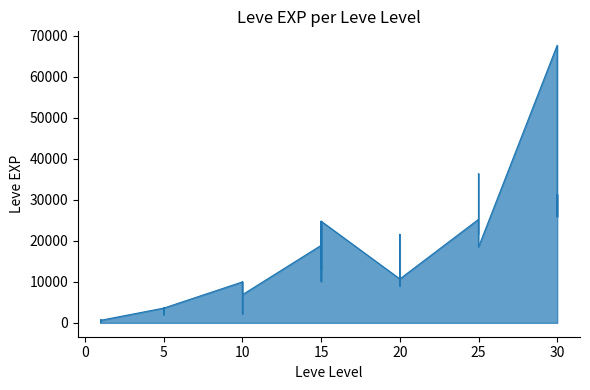

At which category does the data reach its first local peak?

1